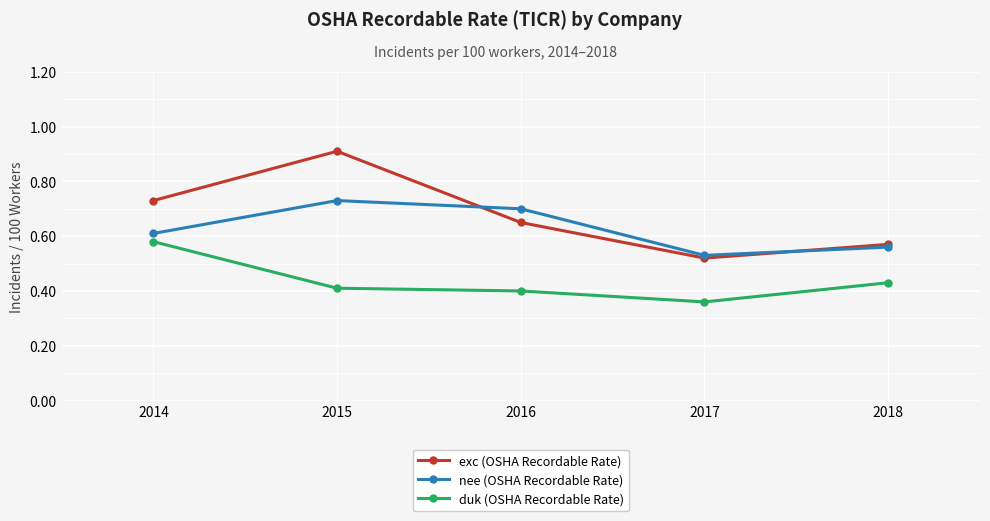

List the series in order of their overall mean, highest first.

exc (OSHA Recordable Rate), nee (OSHA Recordable Rate), duk (OSHA Recordable Rate)